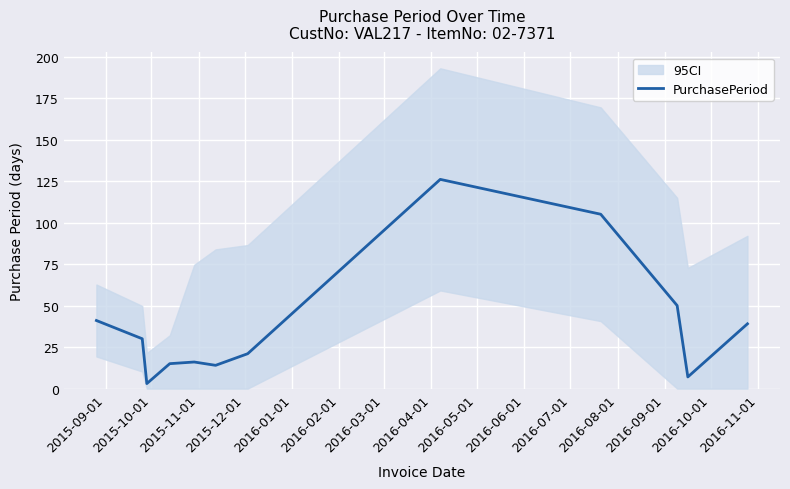

Reading right to left, transcribe all the data shown in this chart.

39	7	50	105	126	21	14	16	15	3	30	41